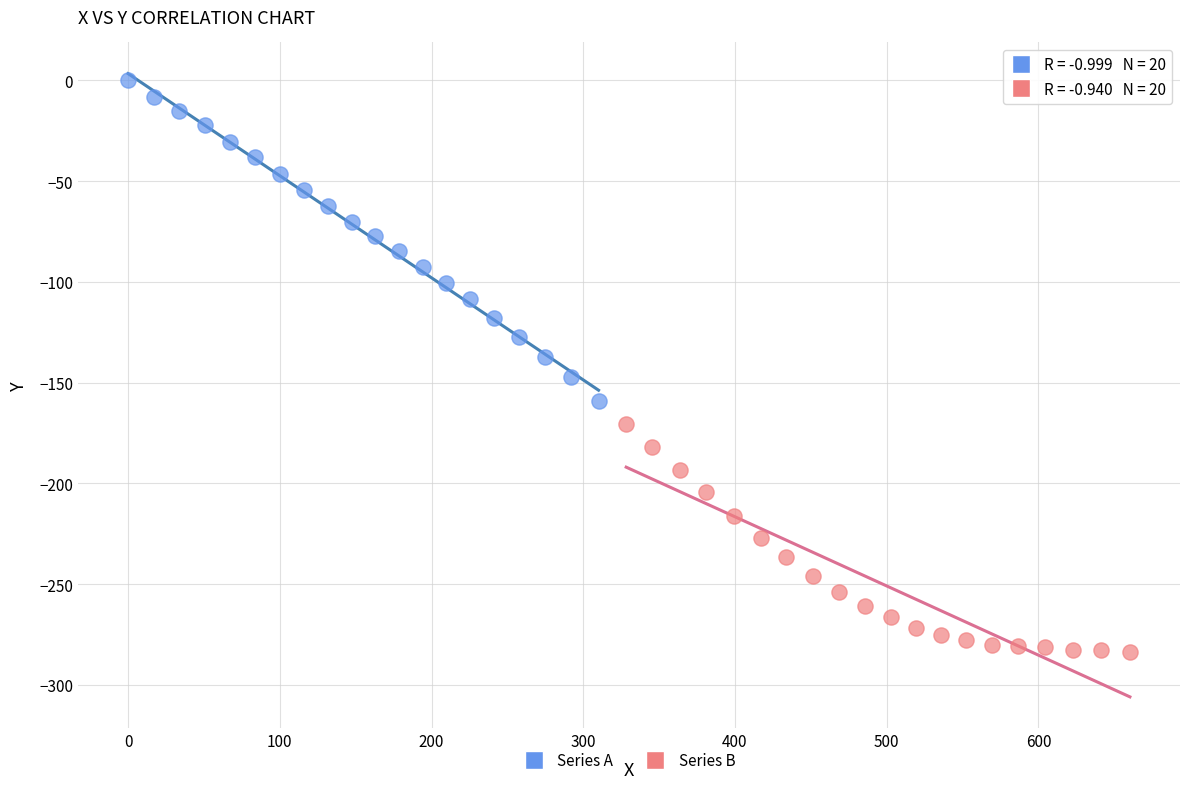

What are all the series names shown in the legend?

Series A, Series B